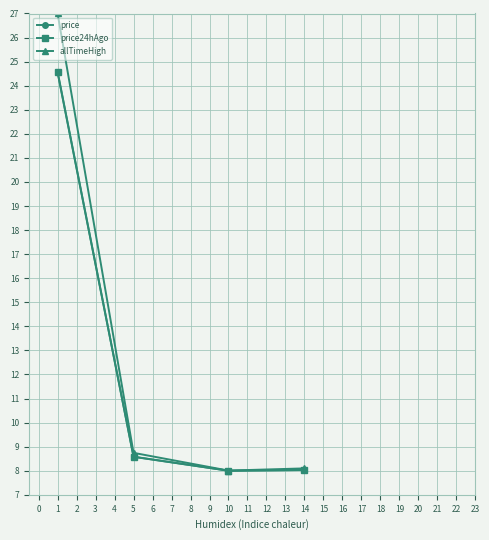

What is the minimum value for price?

8.0